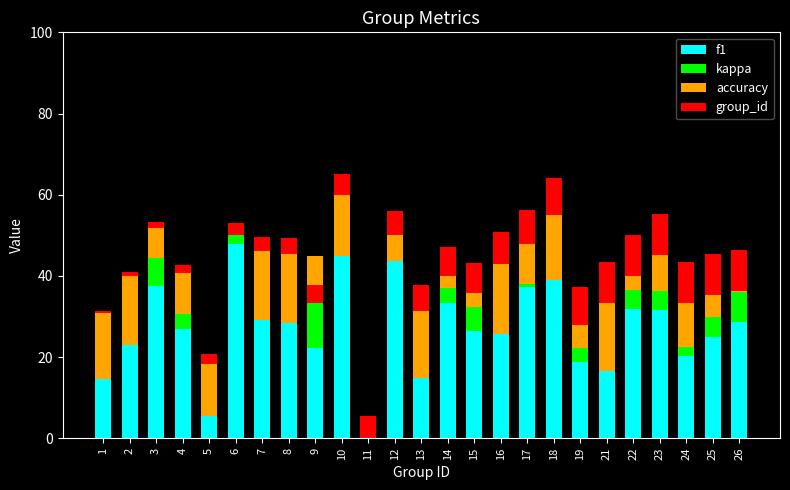

Reading right to left, what are all the values shown in this chart?

f1: 26=28.7	25=24.9	24=20.3	23=31.5	22=32.0	21=16.7	19=18.8	18=39.0	17=37.3	16=25.7	15=26.4	14=33.3	13=14.9	12=43.8	11=0.0	10=45.0	9=22.2	8=28.4	7=29.1	6=47.8	5=5.6	4=26.9	3=37.6	2=22.9	1=14.5
kappa: 26=7.2	25=5.1	24=2.3	23=4.7	22=4.7	21=0.0	19=3.3	18=0.0	17=0.7	16=0.0	15=6.0	14=3.6	13=0.0	12=0.0	11=0.0	10=0.0	9=22.7	8=0.0	7=0.0	6=3.6	5=0.0	4=3.8	3=6.8	2=0.0	1=0.0
accuracy: 26=0.4	25=5.3	24=10.8	23=9.0	22=3.4	21=16.7	19=5.6	18=16.0	17=9.8	16=17.1	15=3.3	14=3.1	13=16.4	12=6.2	11=0.0	10=15.0	9=-11.6	8=17.0	7=17.0	6=-1.4	5=12.6	4=9.9	3=7.3	2=17.1	1=16.3
group_id: 26=10.0	25=10.0	24=10.0	23=10.0	22=10.0	21=10.0	19=9.5	18=9.0	17=8.5	16=8.0	15=7.5	14=7.0	13=6.5	12=6.0	11=5.5	10=5.0	9=4.5	8=4.0	7=3.5	6=3.0	5=2.5	4=2.0	3=1.5	2=1.0	1=0.5